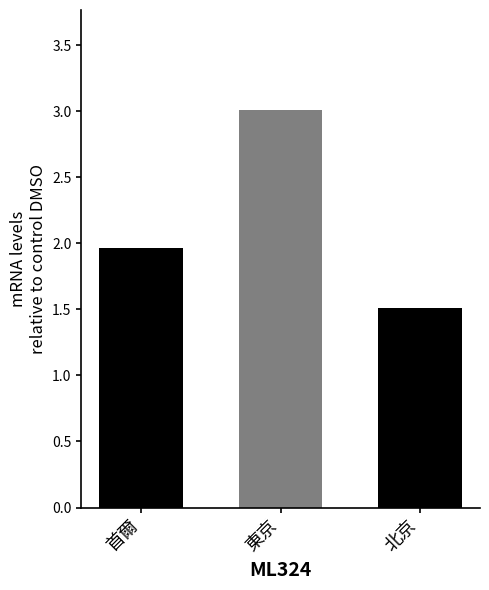

Rank the categories by value from highest to lowest.

東京, 首爾, 北京